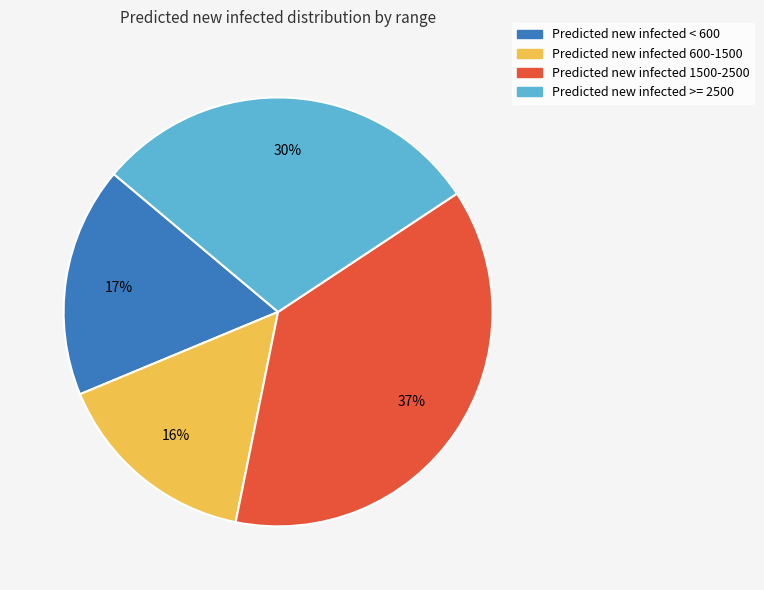

How many segments does this pie chart have?

4